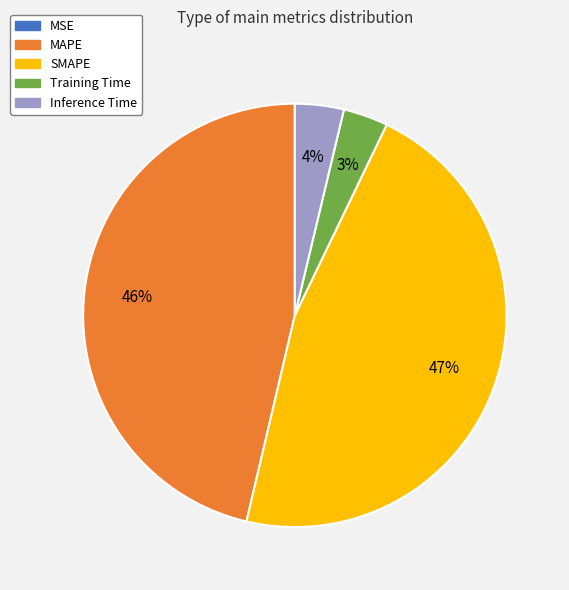

Does any single category account for the majority?

No